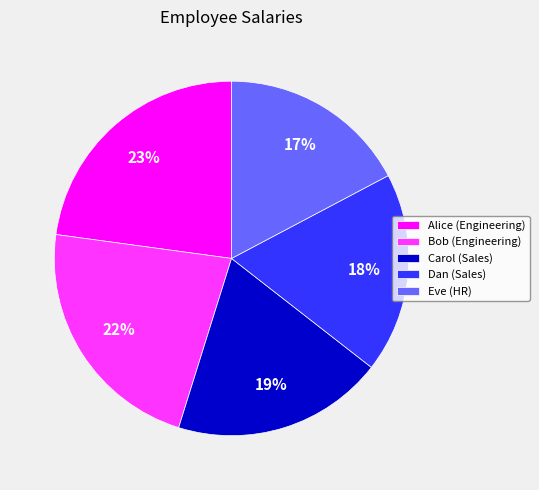

Is there a majority slice in this chart?

No